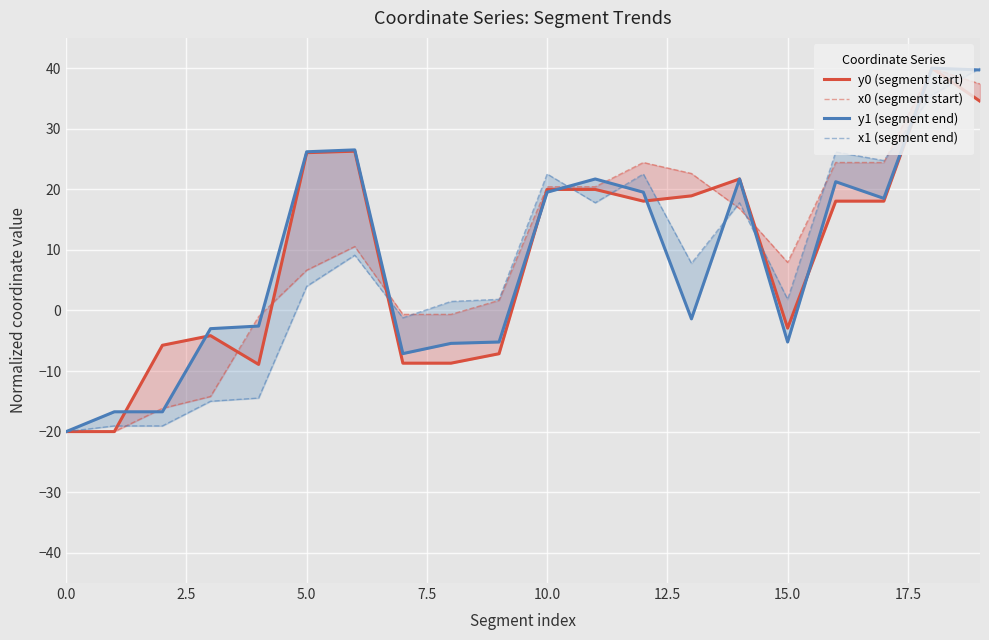

Which series has the widest spread of values?

y0 (segment start)